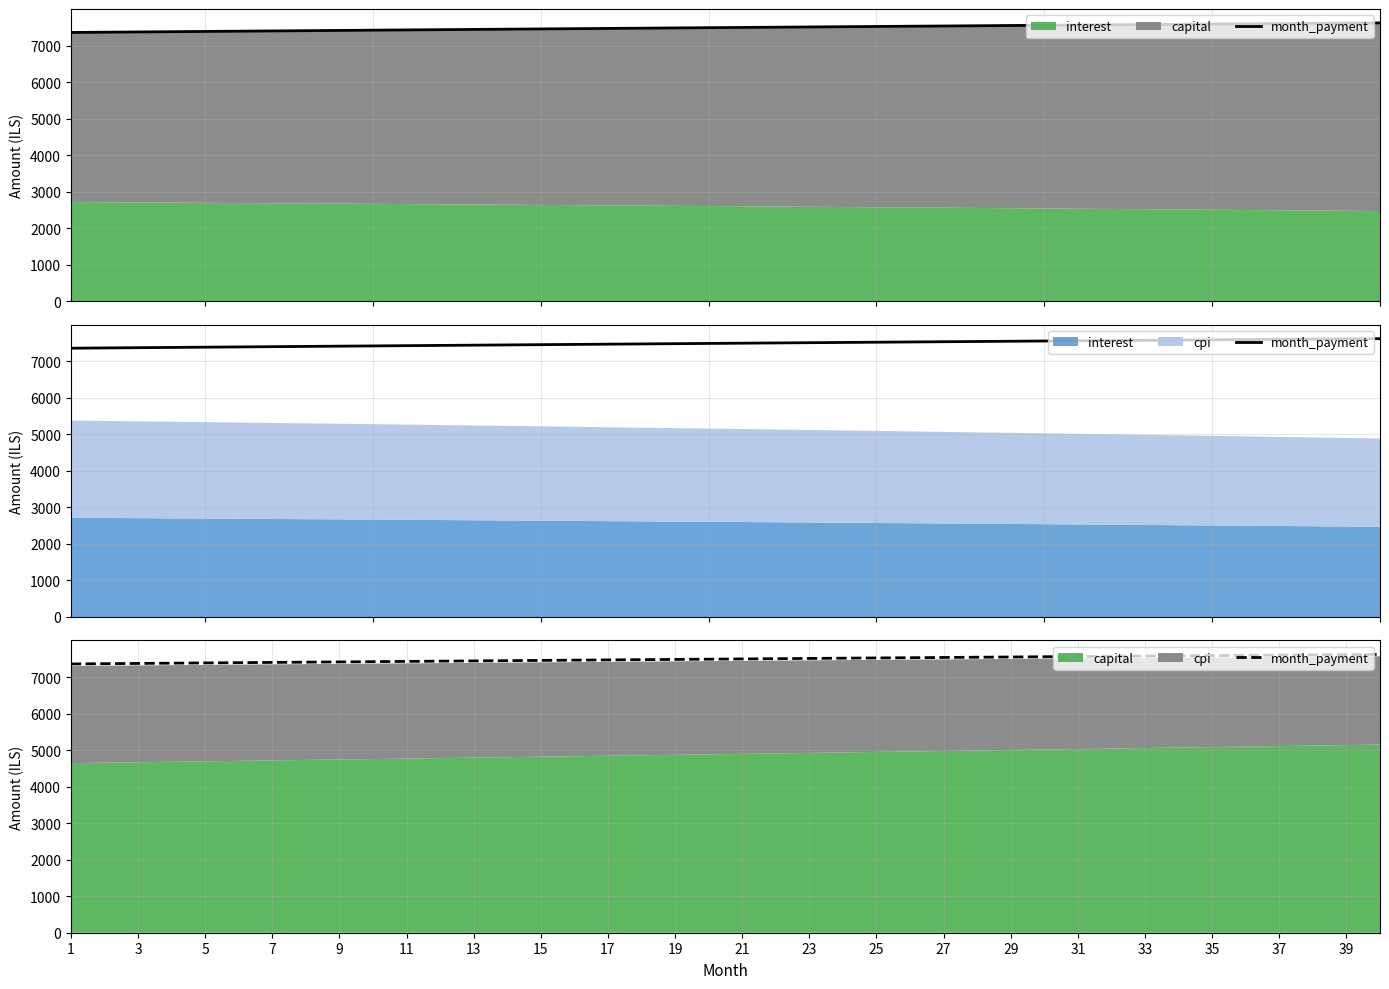

What is the change in value from 23 to 31?

+133.6